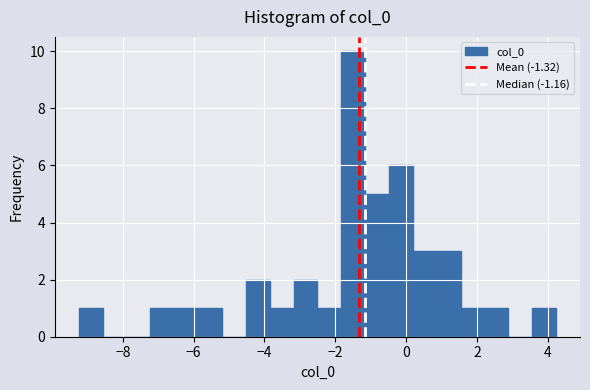

Read against the x-axis, roughly where is the centre of the tallest bar?

-1.4